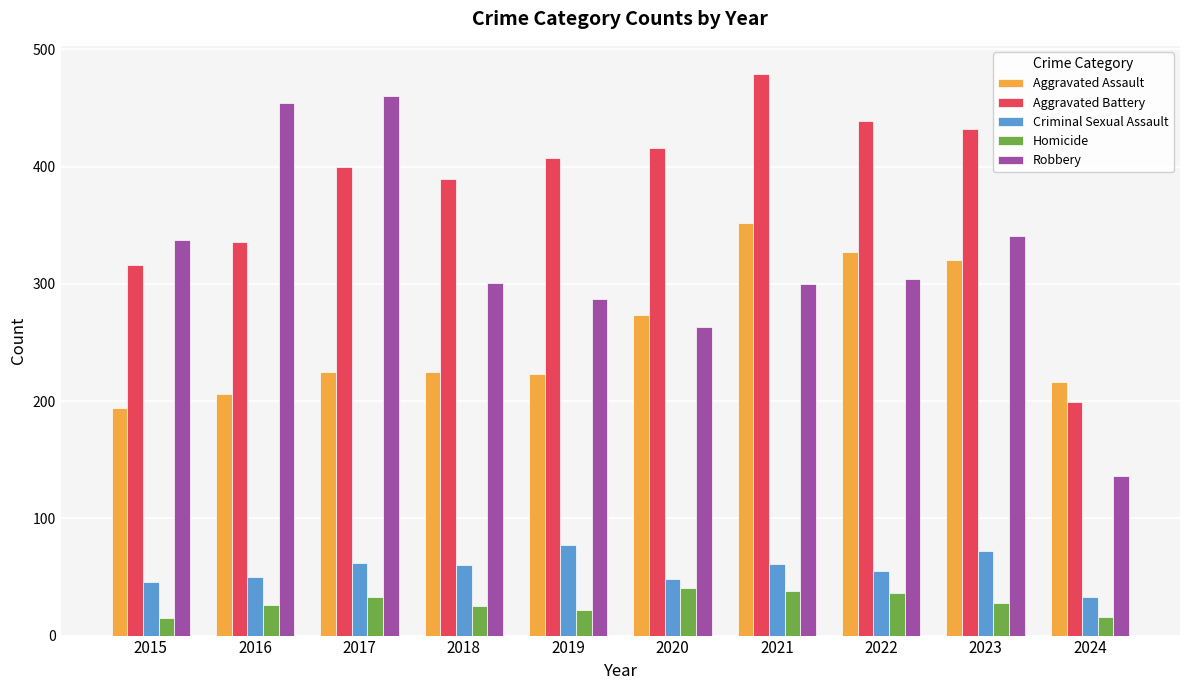

What is the spread (max minus min) of values at 2016?

428